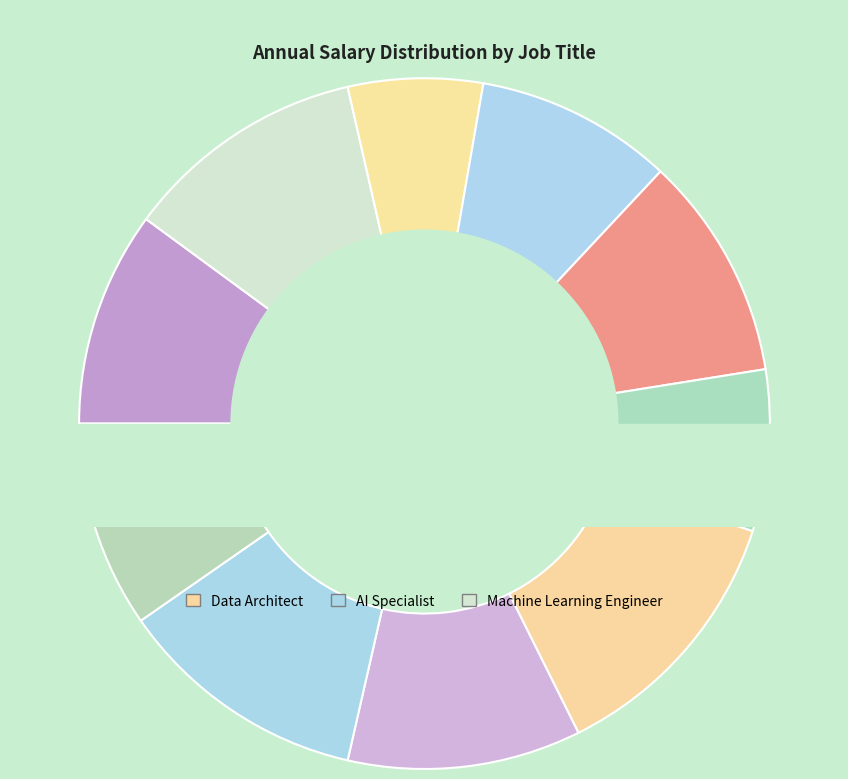

Which slice is the largest?

Data Architect